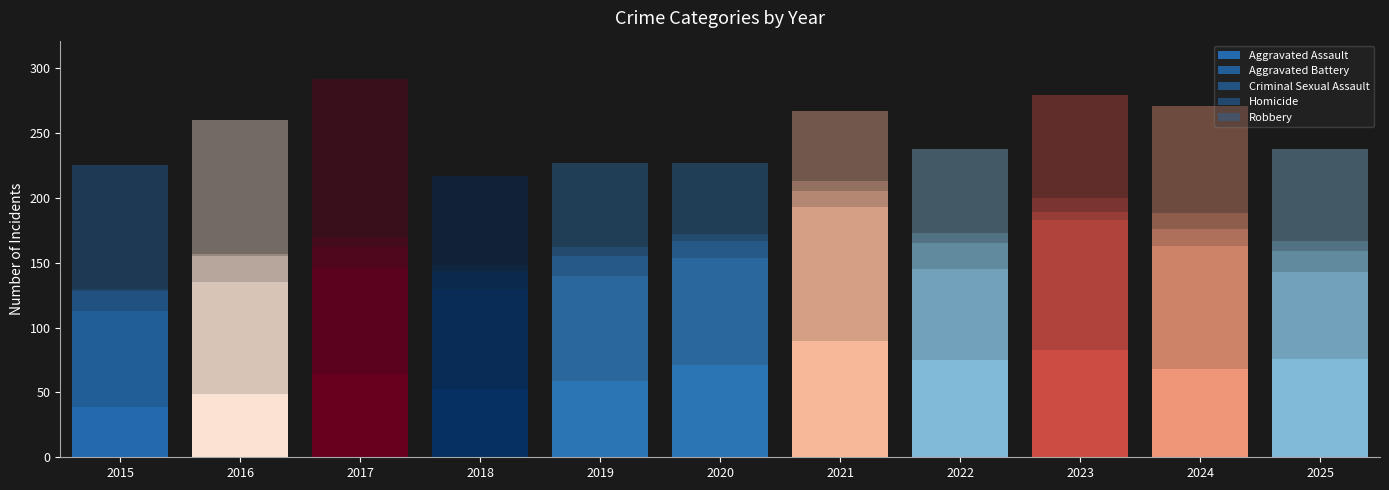

Between 2020 and 2024, which is larger?

2020